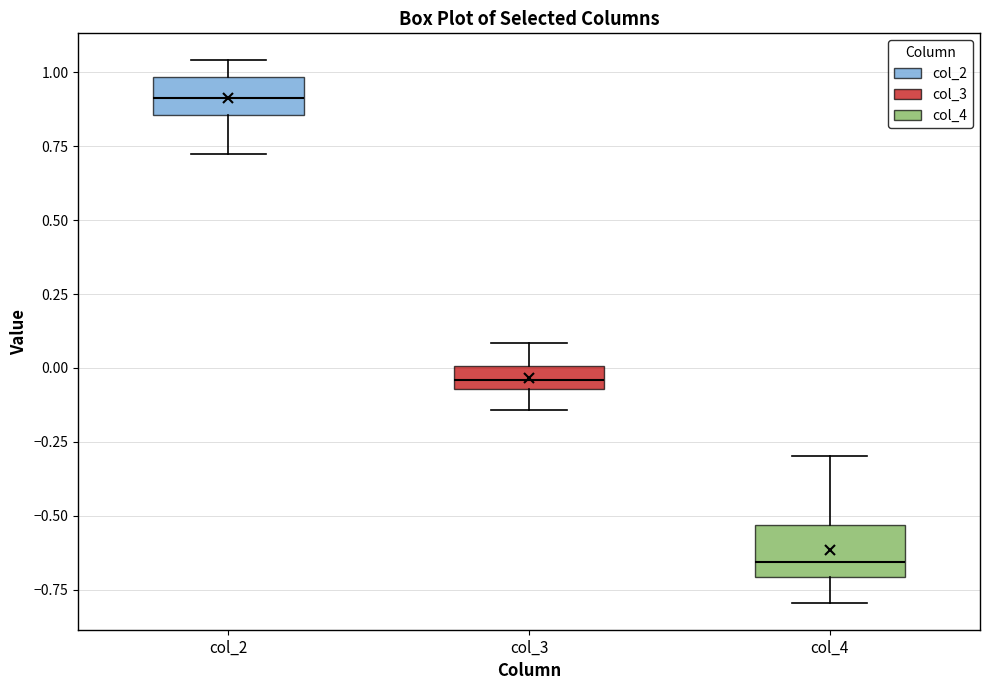

Where is the upper edge of the box for col_3 on the y-axis? The values are not printed on the chart, so give them approximately, as read against the axis.

0.00